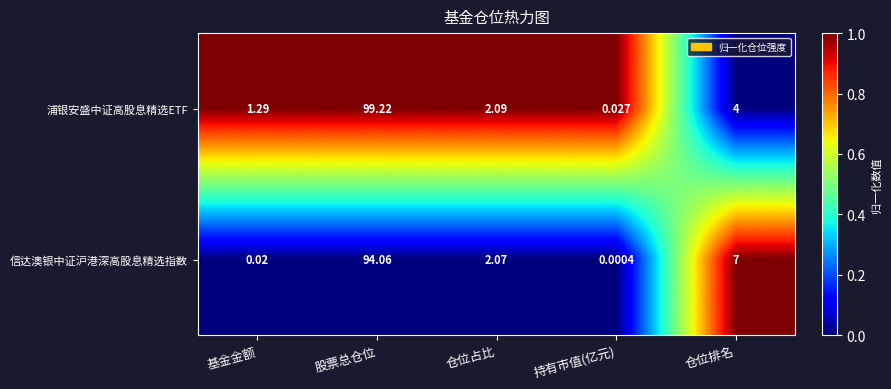

Between 基金金额 and 仓位占比, which series saw the biggest shift?

信达澳银中证沪港深高股息精选指数